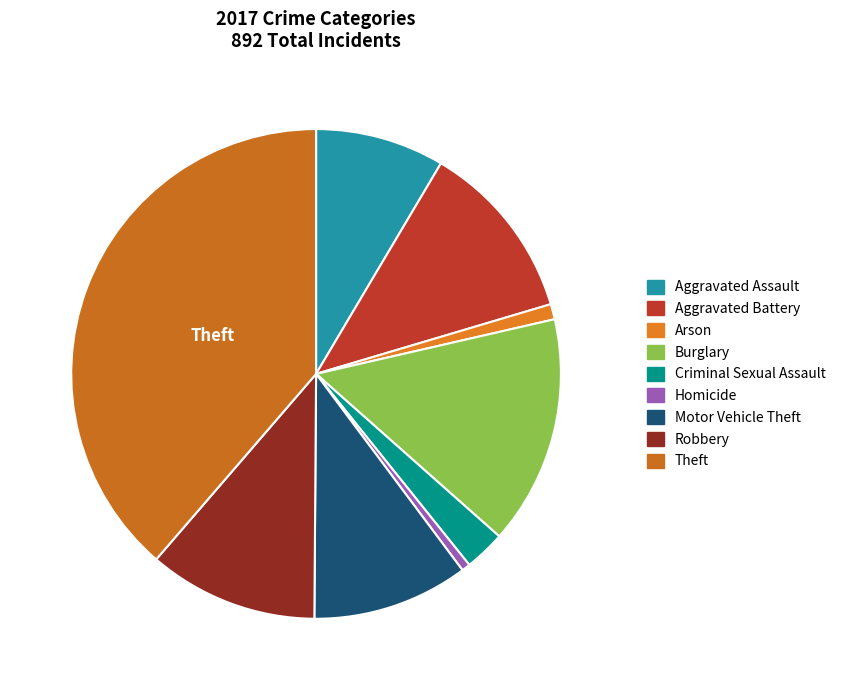

Is it true that Motor Vehicle Theft is 10% of the pie?

True